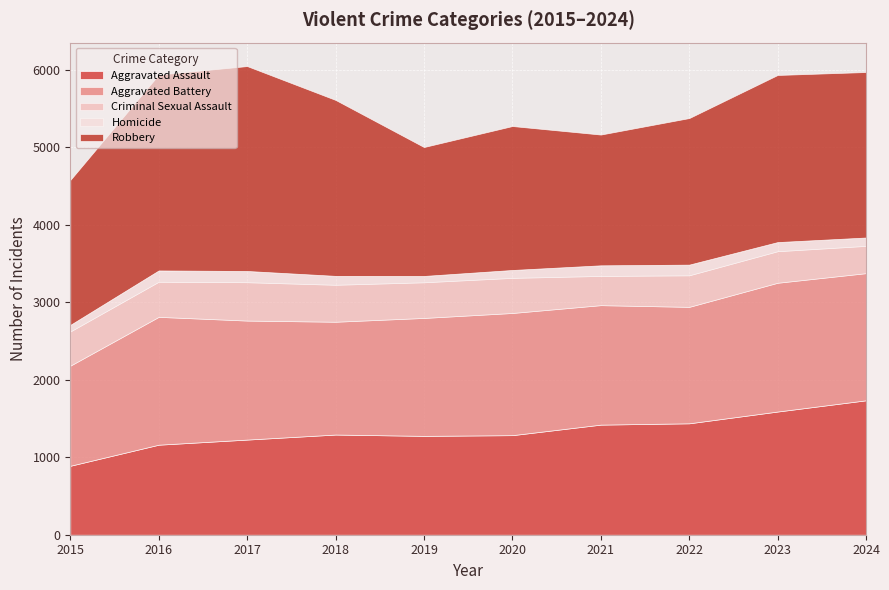

Which series changed the most between 2015 and 2020?

Aggravated Assault